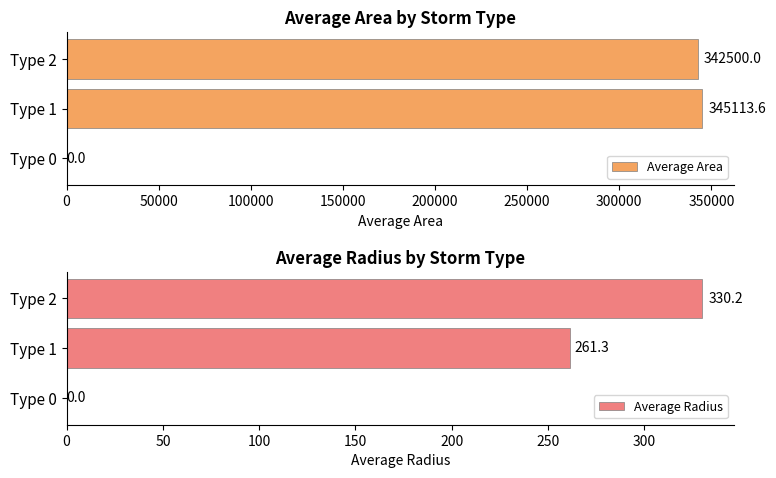

What are all the series names shown in the legend?

Average Area, Average Radius